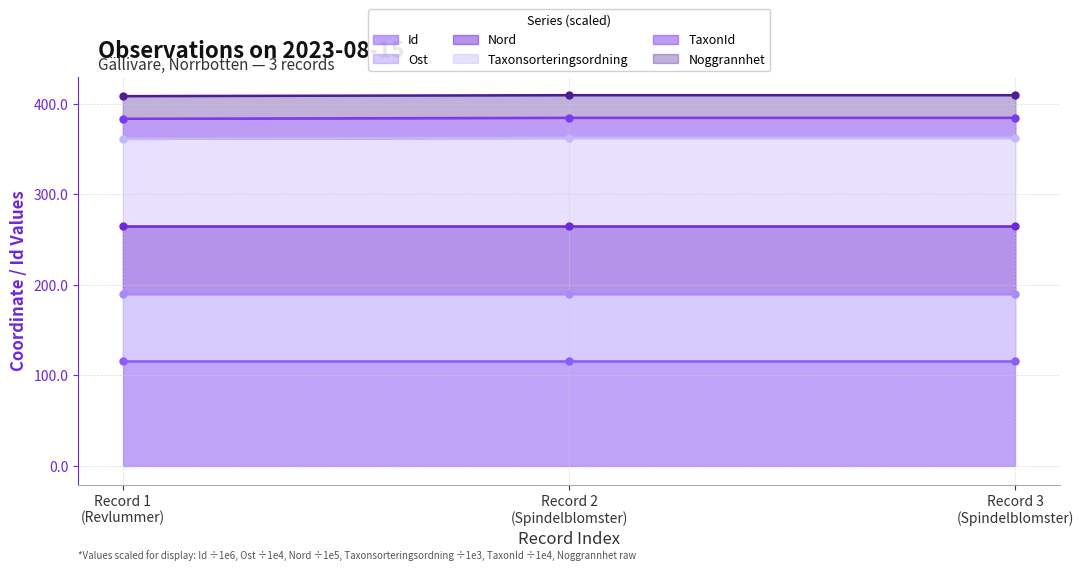

Which category has the lowest value across all series?

Record 2 (Spindelblomster)